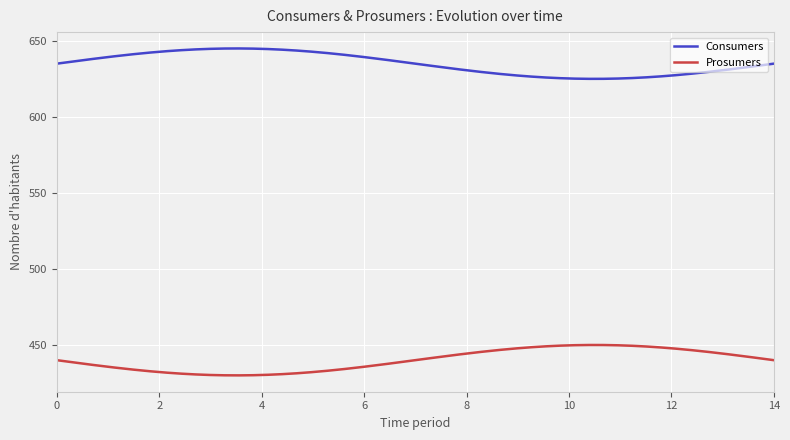

Is this an area chart (filled region under the line)?

No